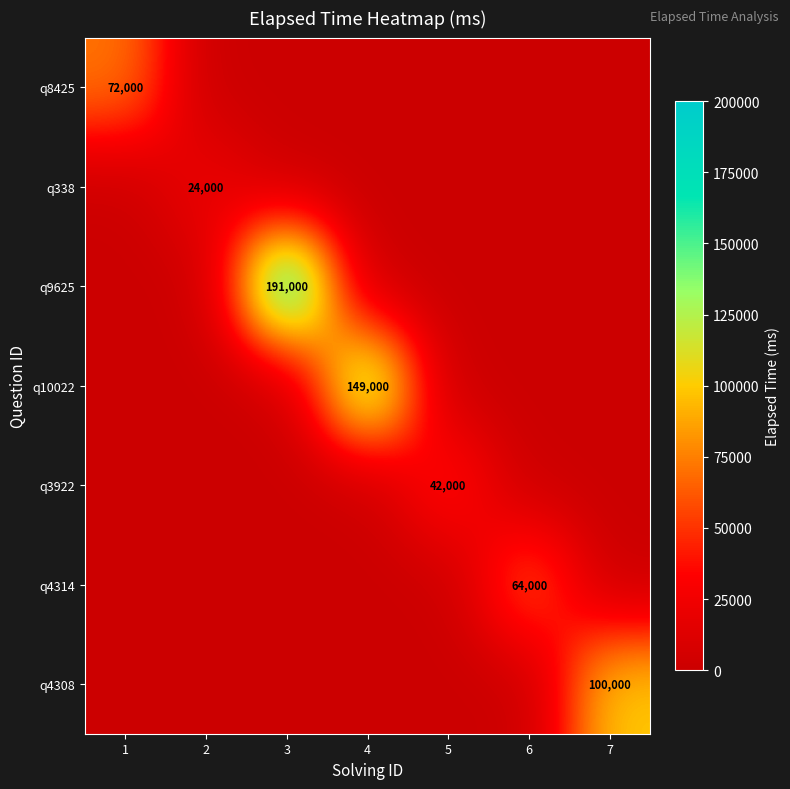

List the labels in order of q3922 value, largest first.

5, 1, 2, 3, 4, 6, 7